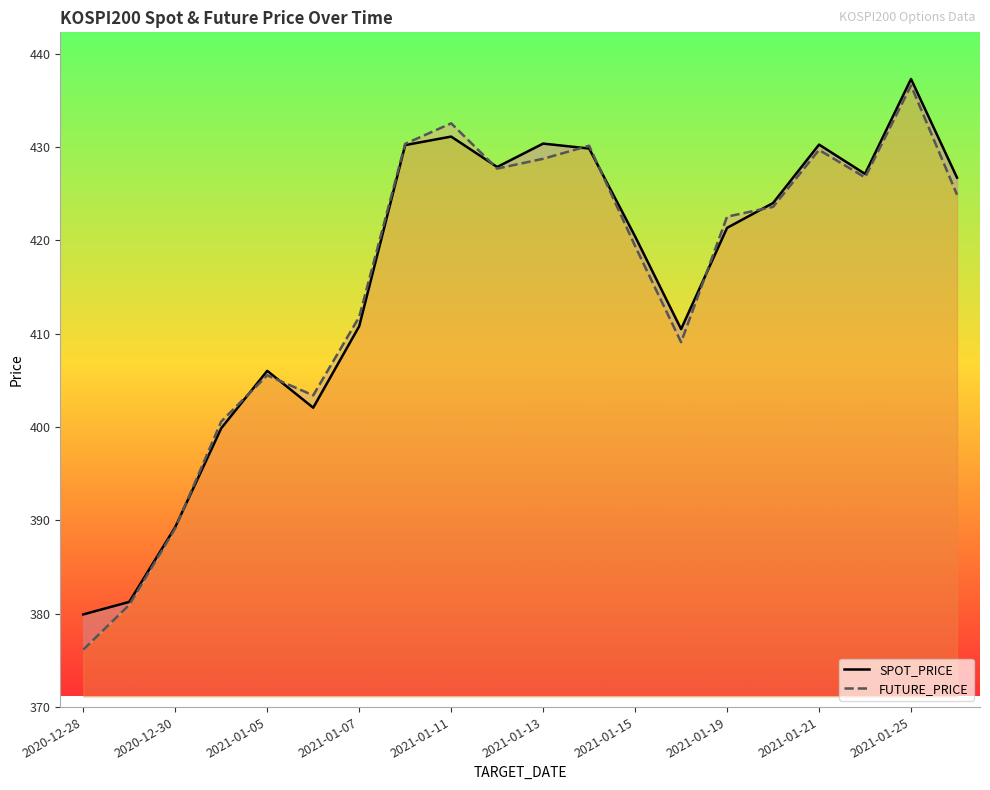

Reading right to left, list all the values displayed in this chart.

SPOT_PRICE: 426.7	437.3	427.1	430.3	424.0	421.4	410.5	420.4	429.9	430.4	427.9	431.1	430.2	410.8	402.1	406.0	399.9	389.3	381.3	379.9
FUTURE_PRICE: 424.9	436.6	426.8	429.7	423.6	422.6	409.1	419.4	430.1	428.8	427.7	432.6	430.4	411.8	403.4	405.6	400.6	389.1	380.9	376.1